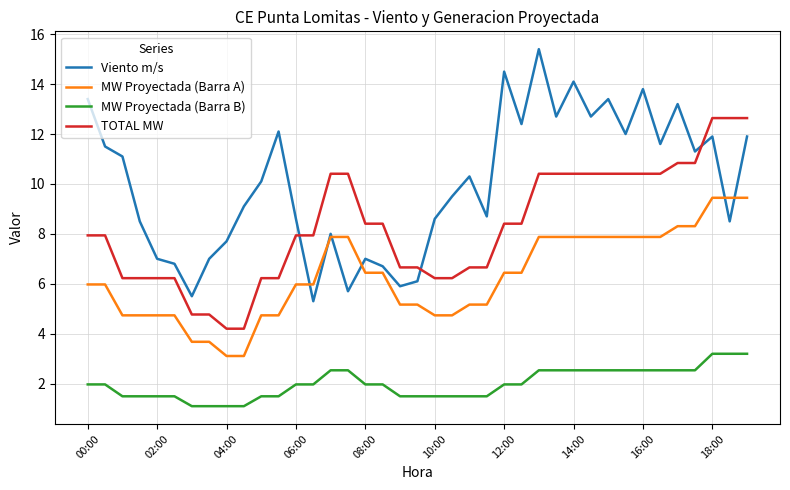

Rank the series by their maximum value, from highest to lowest.

Viento m/s, TOTAL MW, MW Proyectada (Barra A), MW Proyectada (Barra B)